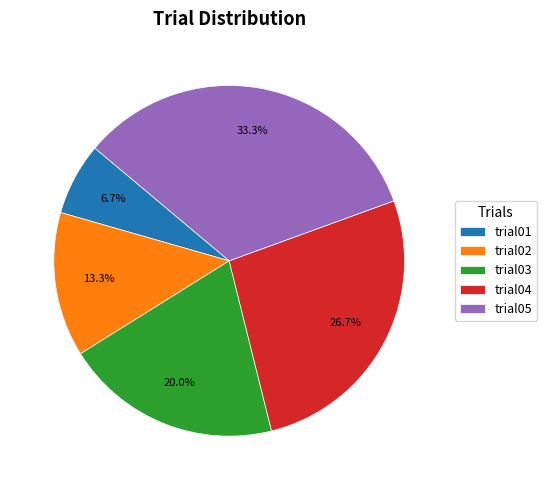

Between trial03 and trial04, which is larger?

trial04